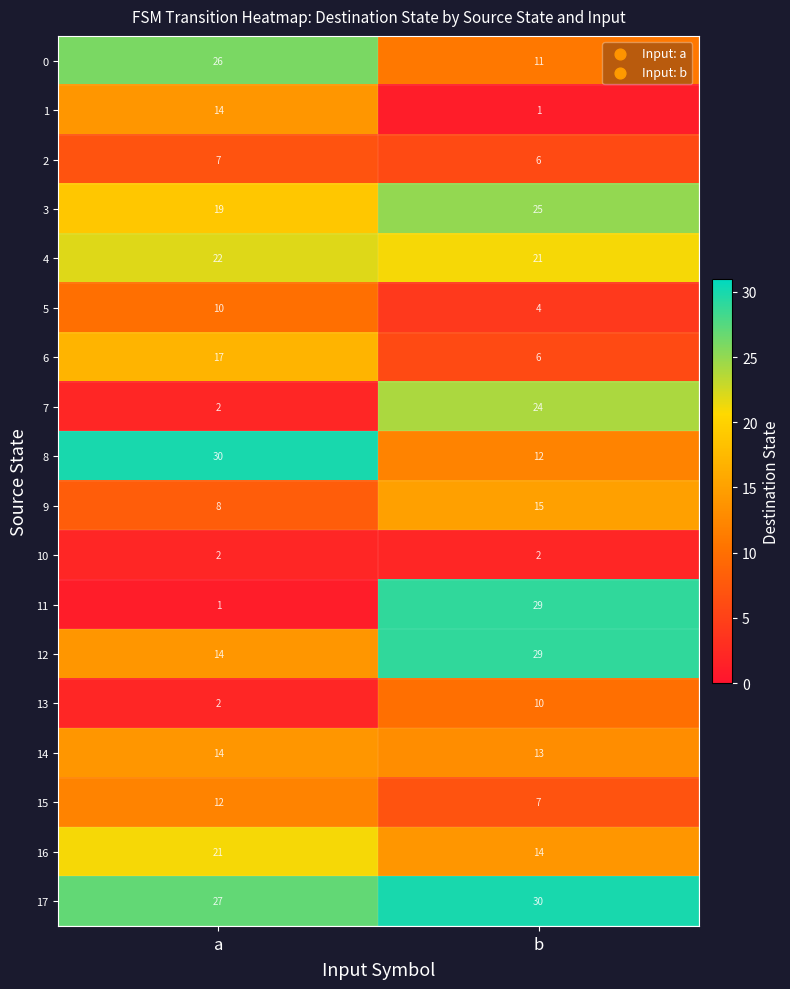

The 1 series shows 14 at a. True or false?

True